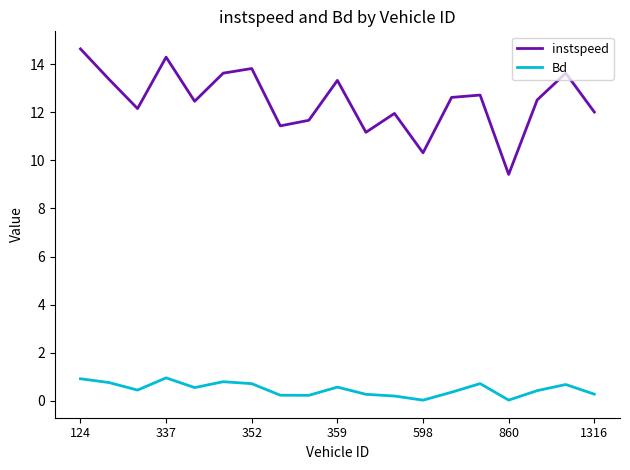

Which series has the largest range (max minus min)?

instspeed